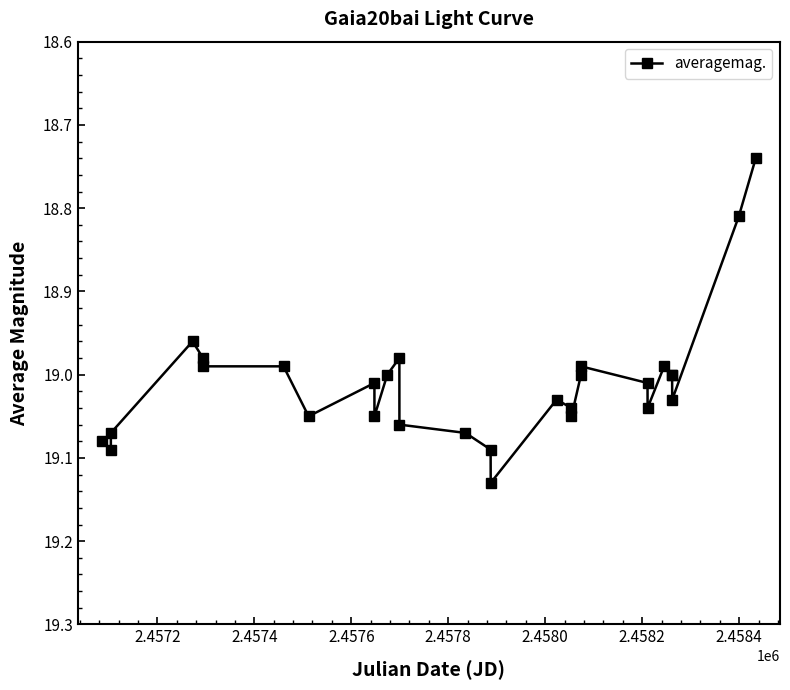

What is the sum of all values?

551.3